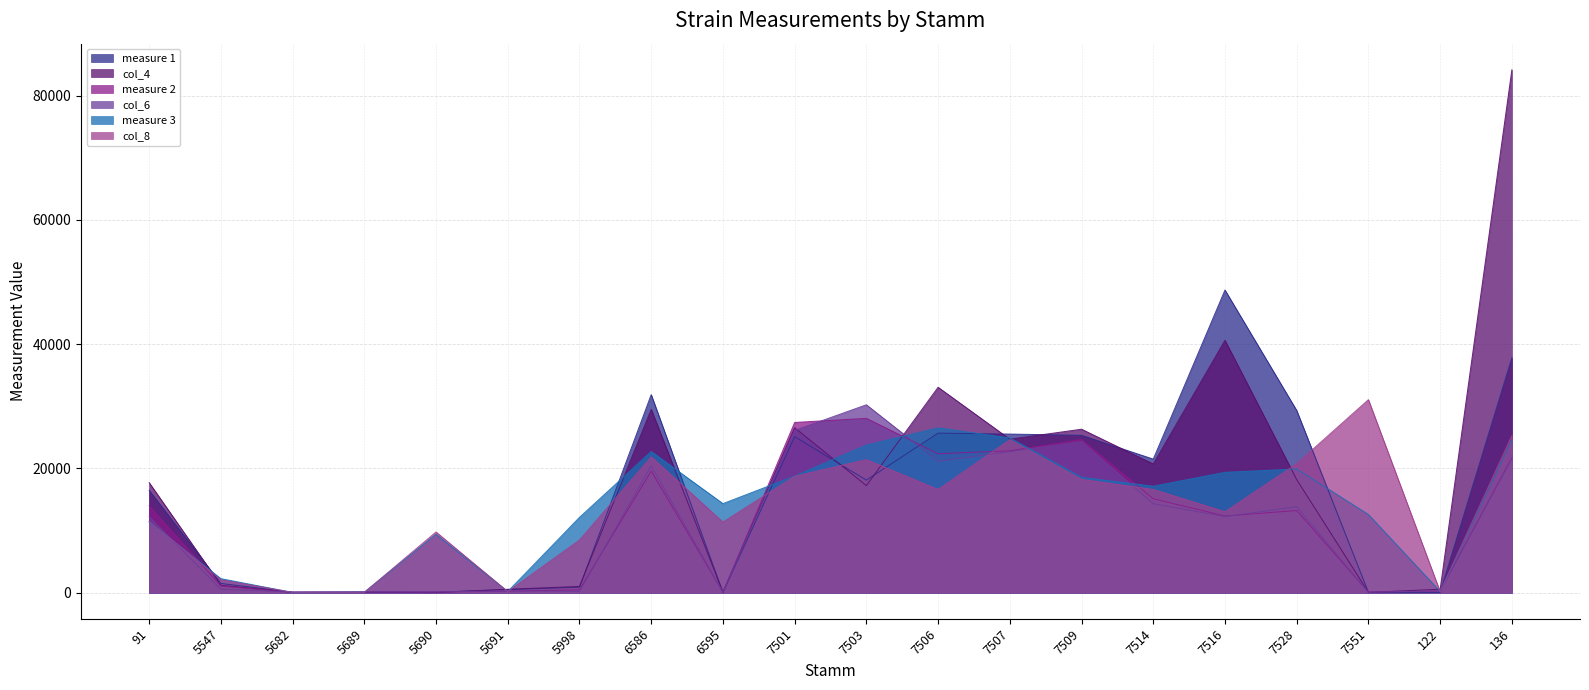

What is the maximum value shown in the chart?

84138